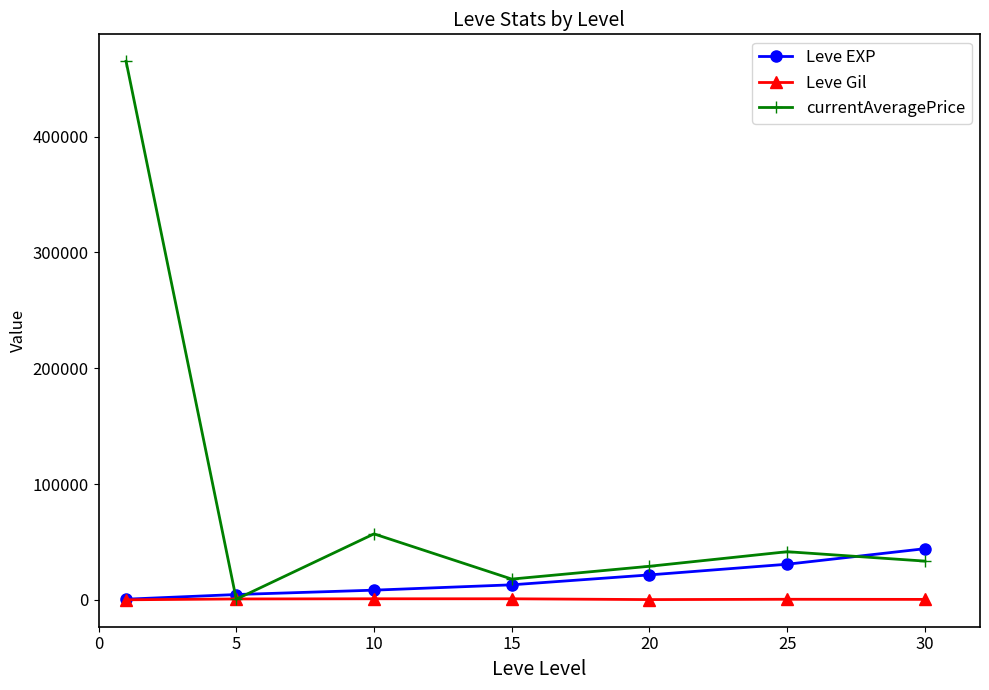

Which series has the largest total across all categories?

currentAveragePrice